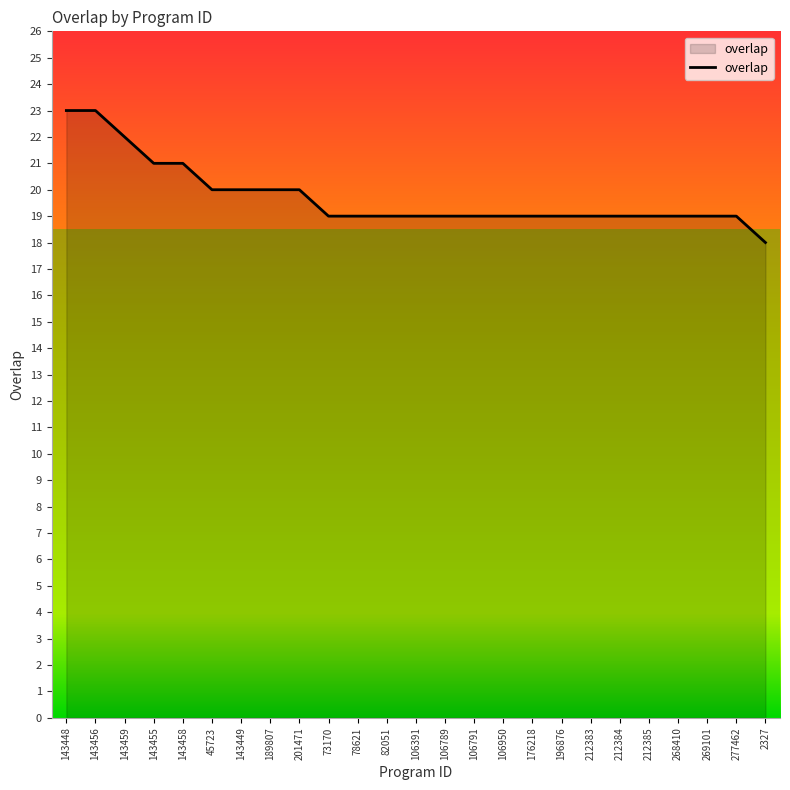

What position from the right is 196876?

8